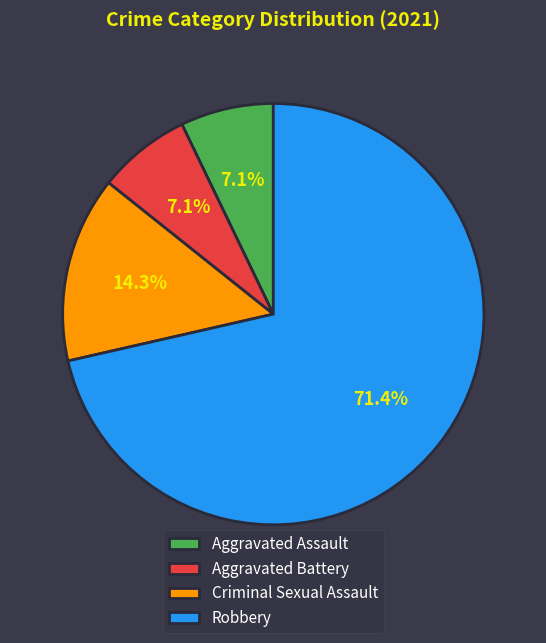

To the nearest percent, what is the difference between the largest and smallest slice percentages?

64%